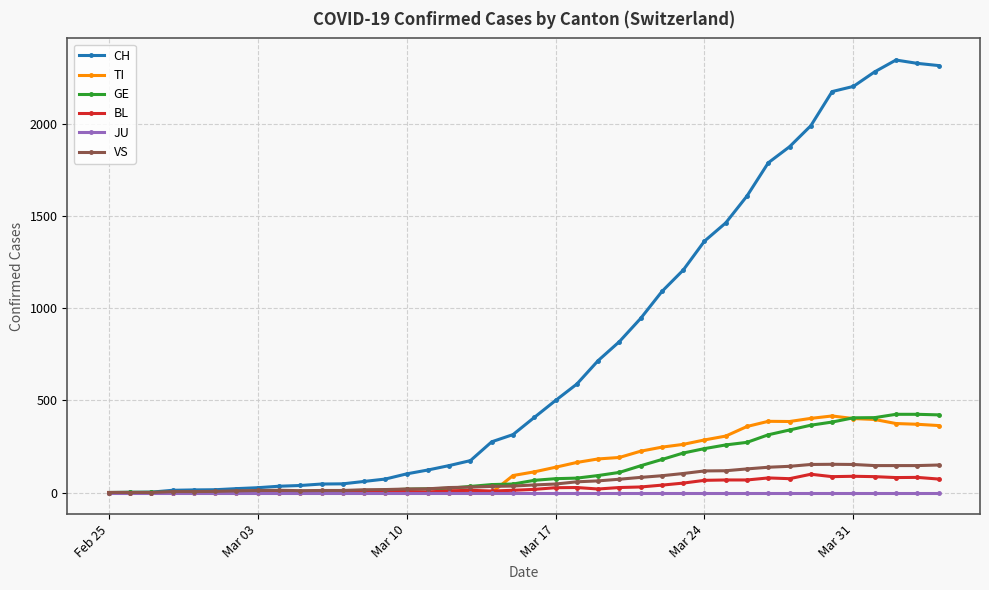

True or false: BL has more than 2 points higher than both neighbors.

True